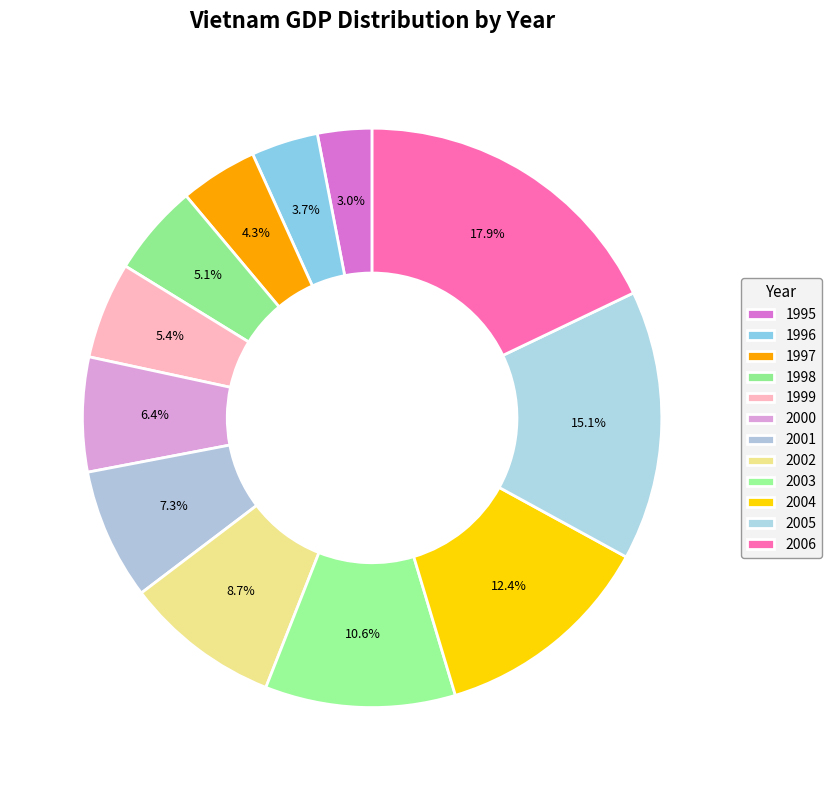

How many segments does this pie chart have?

12